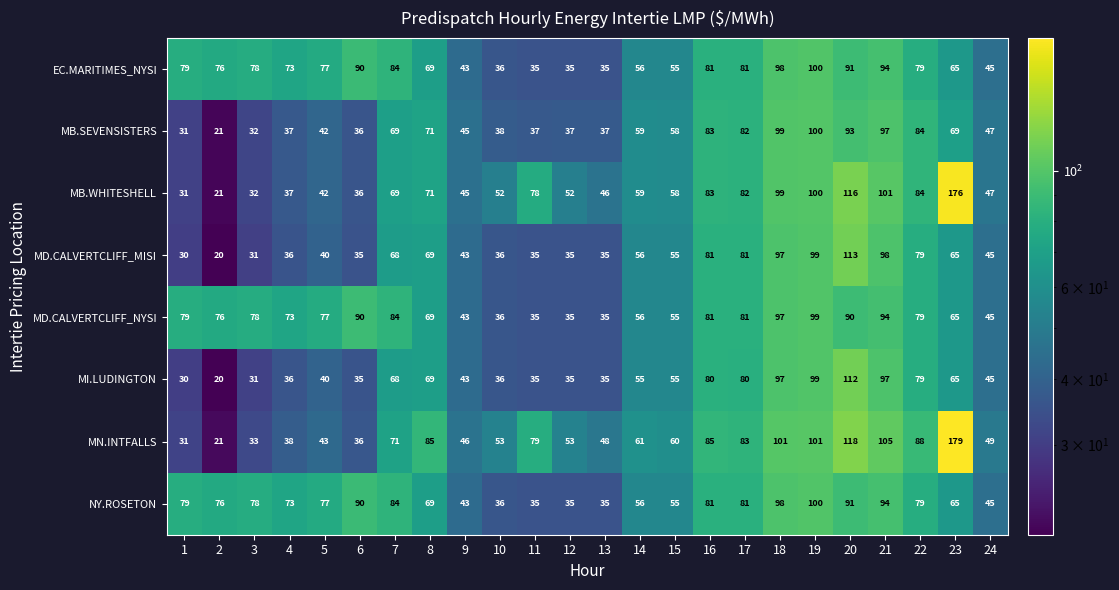

What is the total value across all series at 7?

597